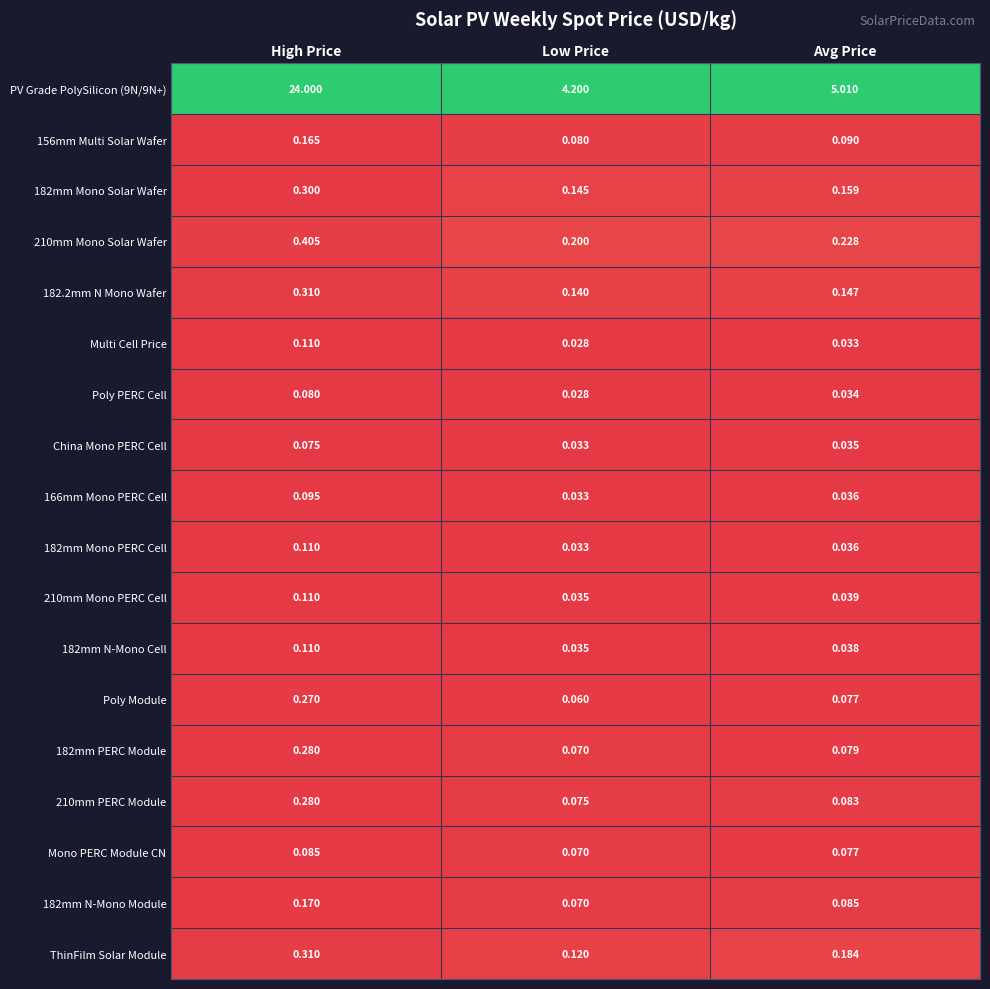

Which series changed the most between Low Price and Avg Price?

PV Grade PolySilicon (9N/9N+)